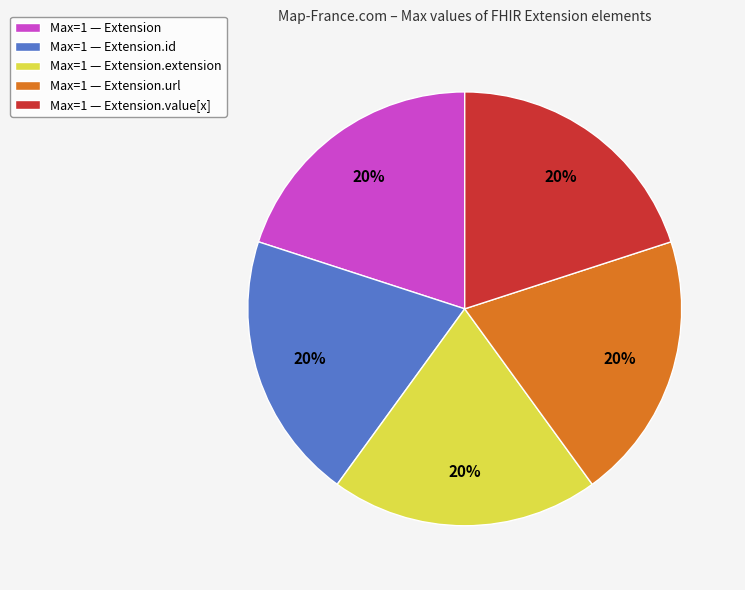

Is there a majority slice in this chart?

No